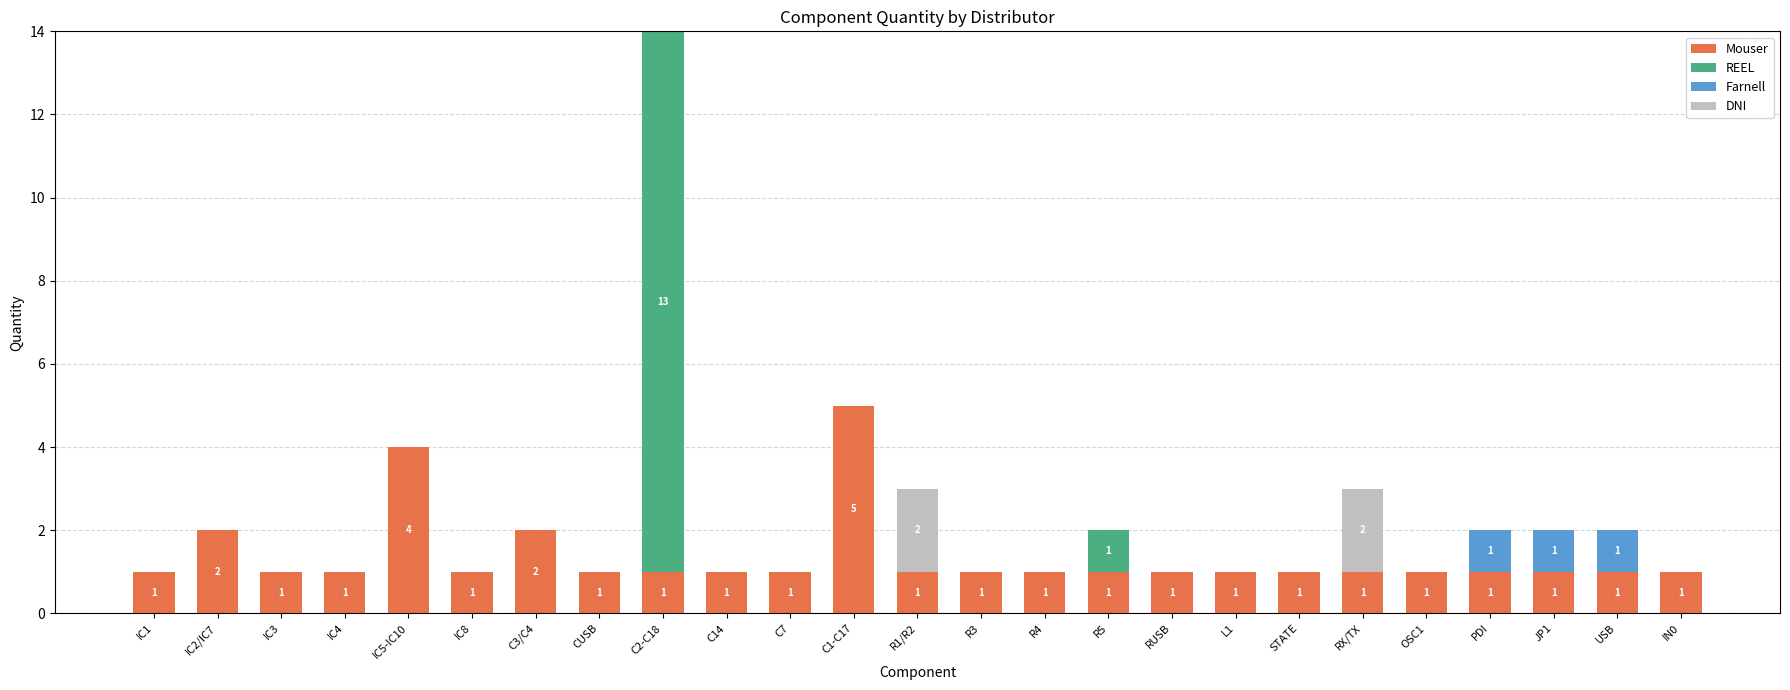

The Mouser series shows 1 at R4. True or false?

True